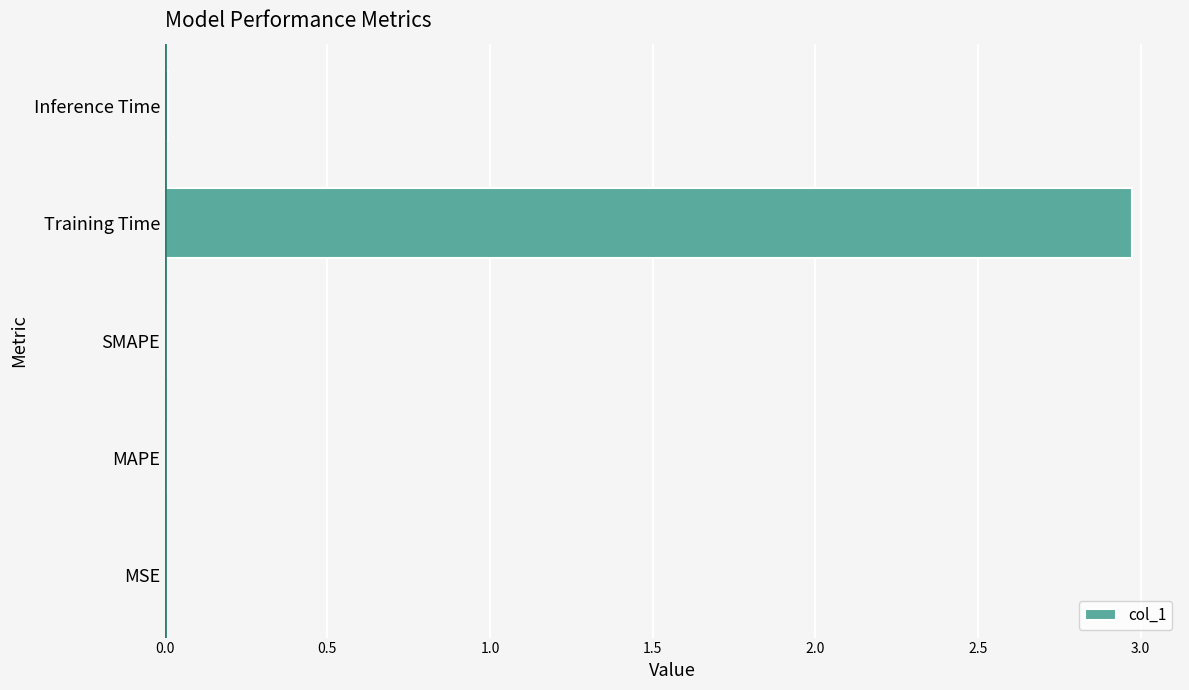

What is the greatest value displayed?

3.0